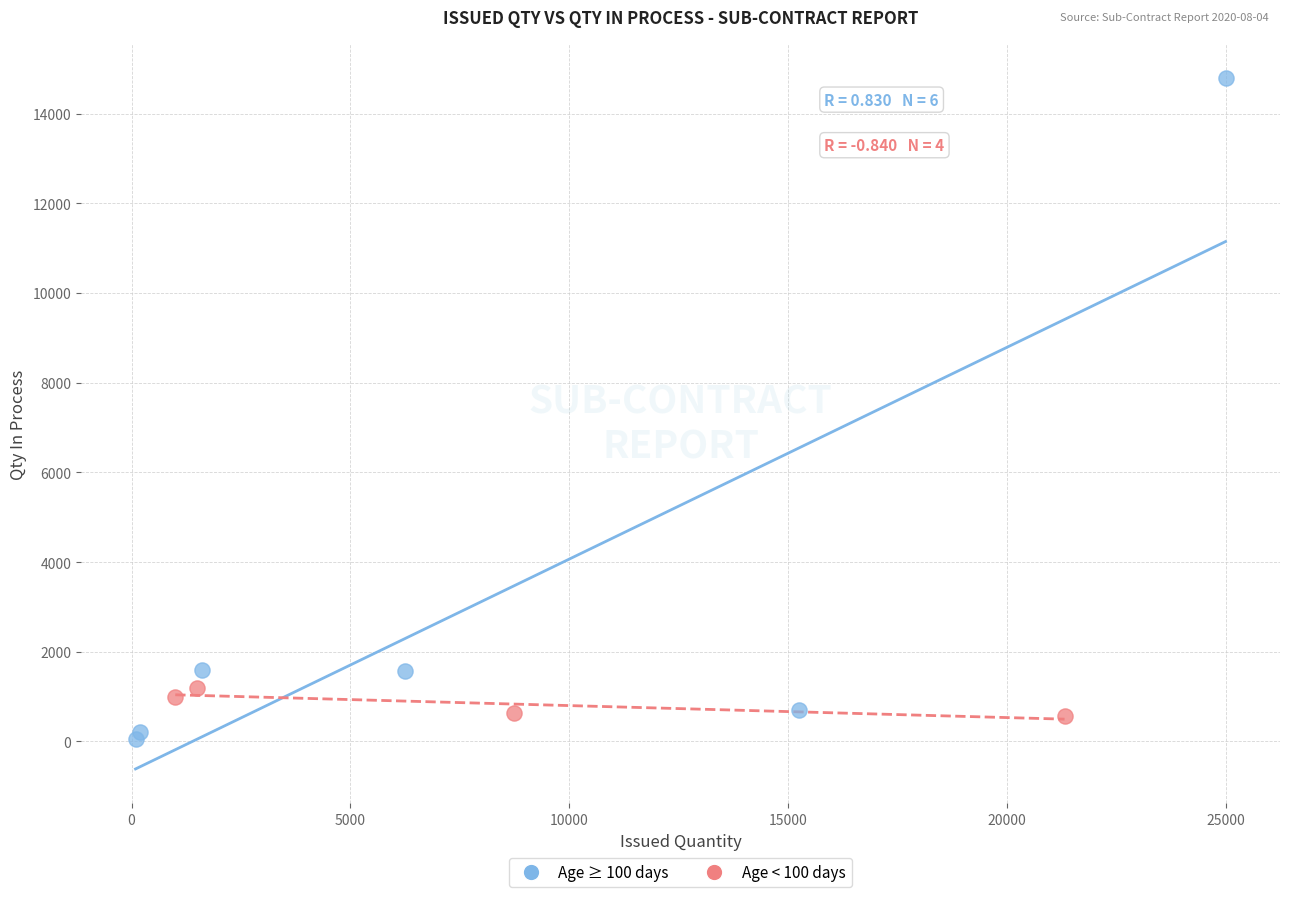

What are all the series names shown in the legend?

Age ≥ 100 days, Age < 100 days